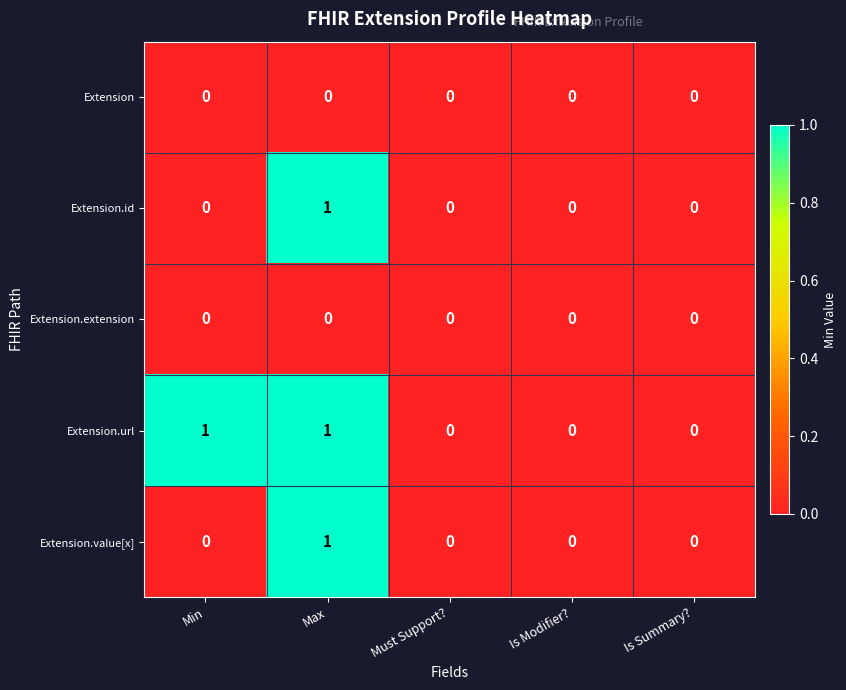

Between Min and Is Summary?, which series saw the biggest shift?

Extension.url